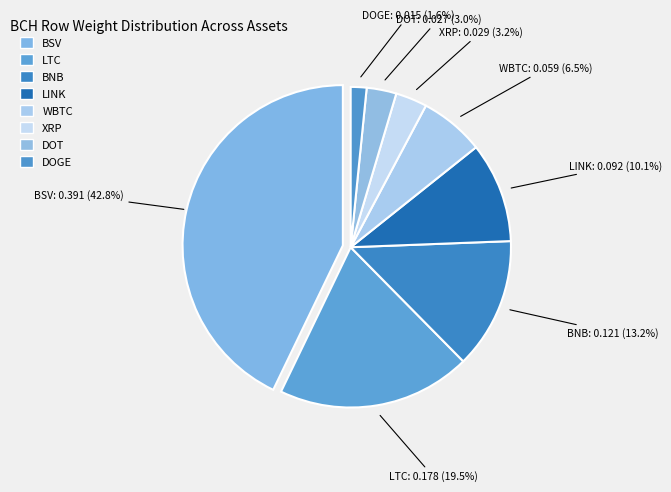

How many slices are in this pie chart?

8